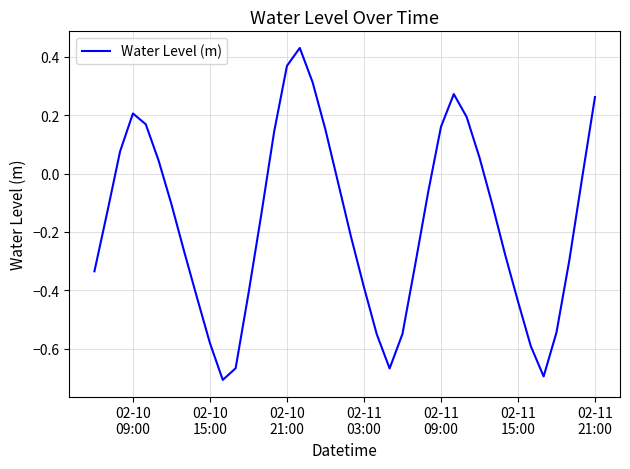

Reading left to right, list all the values displayed in this chart.

-0.3	-0.1	0.1	0.2	0.2	0.0	-0.1	-0.3	-0.4	-0.6	-0.7	-0.7	-0.4	-0.1	0.1	0.4	0.4	0.3	0.1	-0.0	-0.2	-0.4	-0.6	-0.7	-0.5	-0.3	-0.1	0.2	0.3	0.2	0.1	-0.1	-0.3	-0.4	-0.6	-0.7	-0.5	-0.3	-0.0	0.3